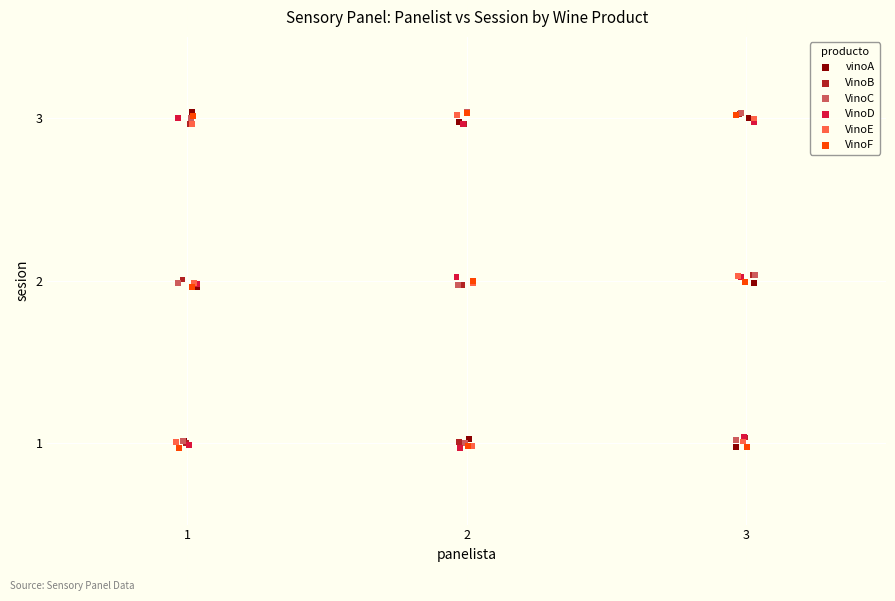

What are all the series names shown in the legend?

vinoA, VinoB, VinoC, VinoD, VinoE, VinoF